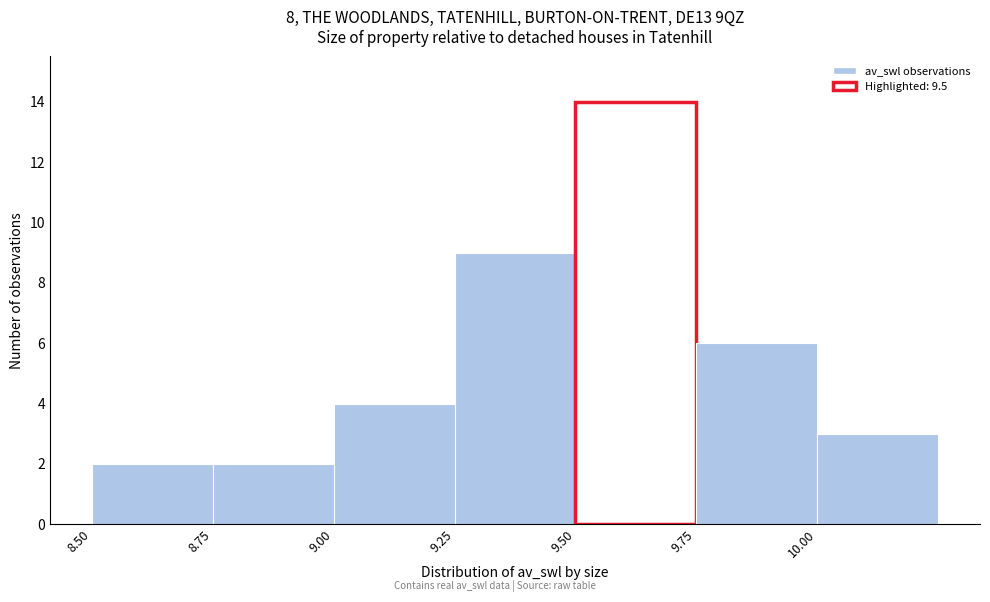

Over which range of the x-axis is the bar tallest?

9.50 to 9.75